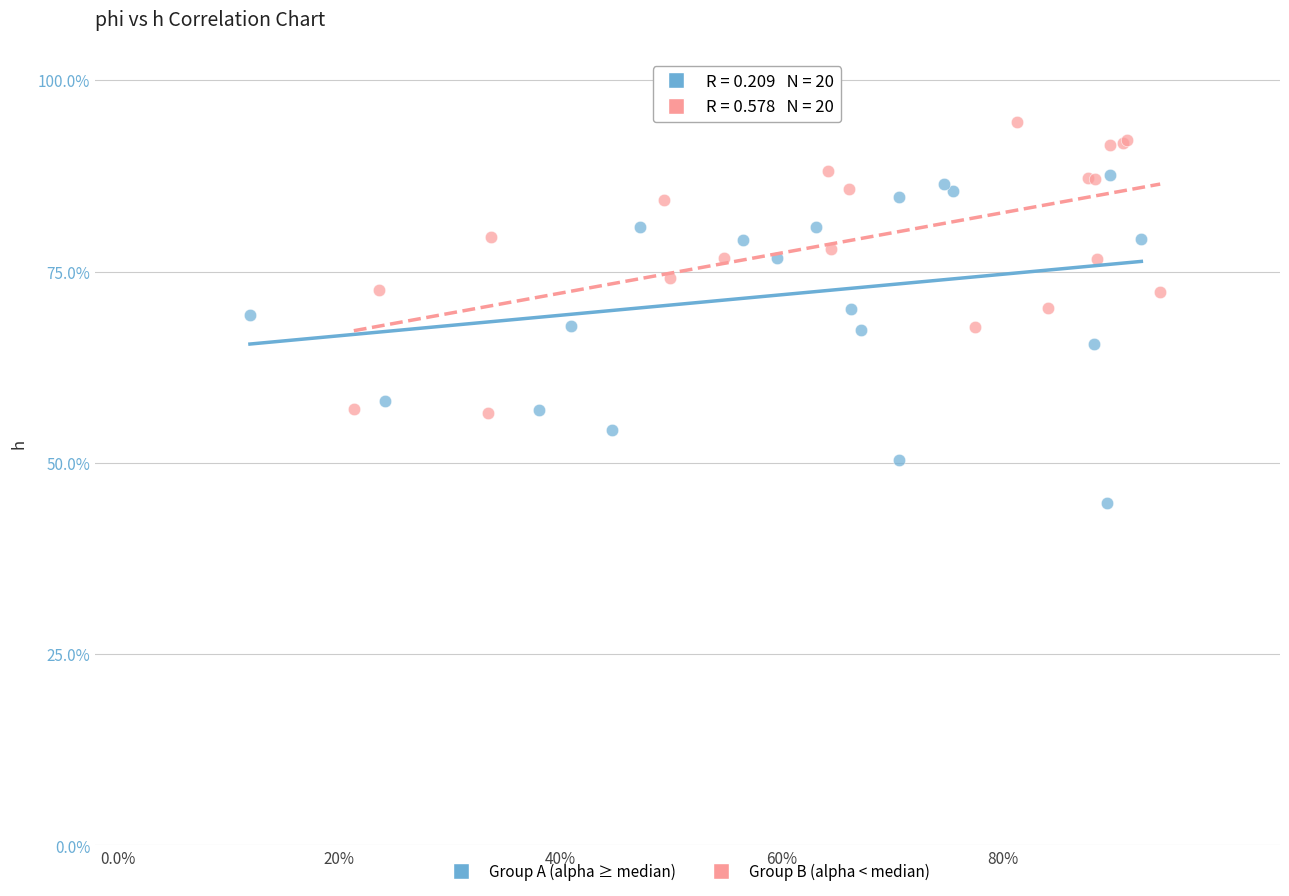

Which series contains the lowest Y value?

Group A (alpha ≥ median)